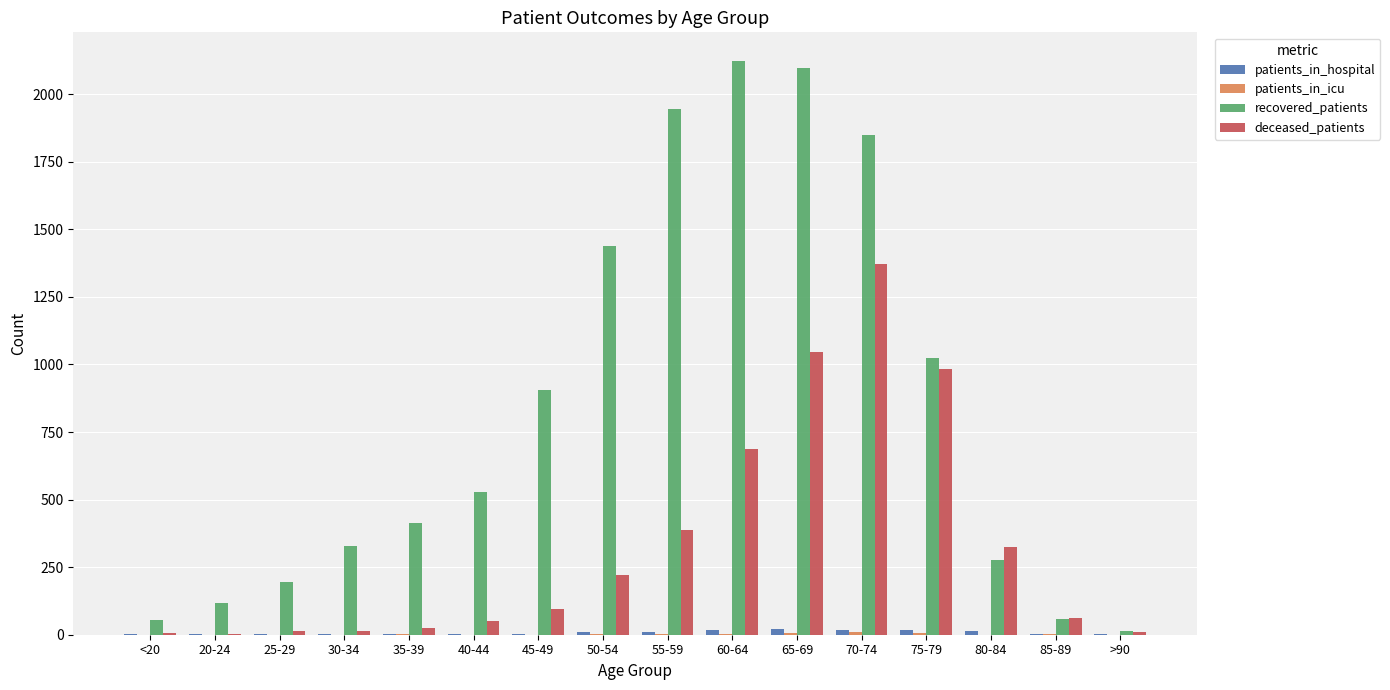

Which series has the largest total across all categories?

recovered_patients